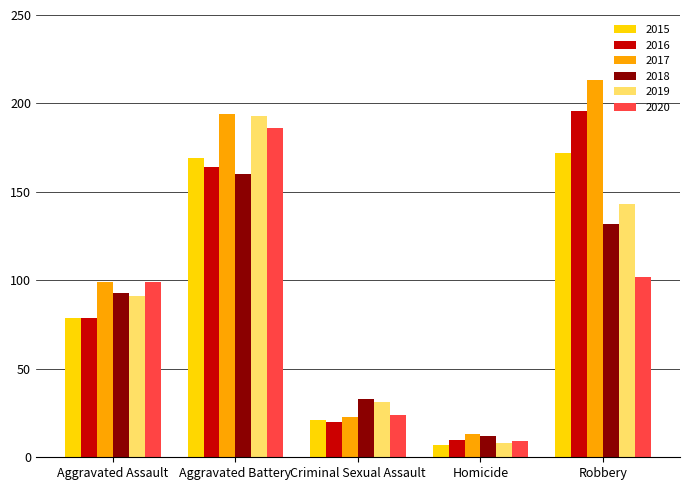

What is the difference between the second highest and minimum values in the 2016 series?

154